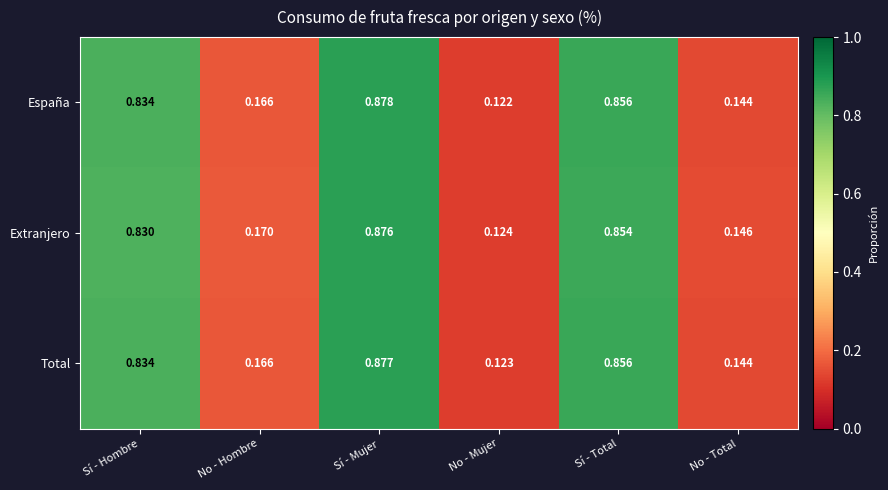

Which label corresponds to the smallest value in the chart?

No - Mujer